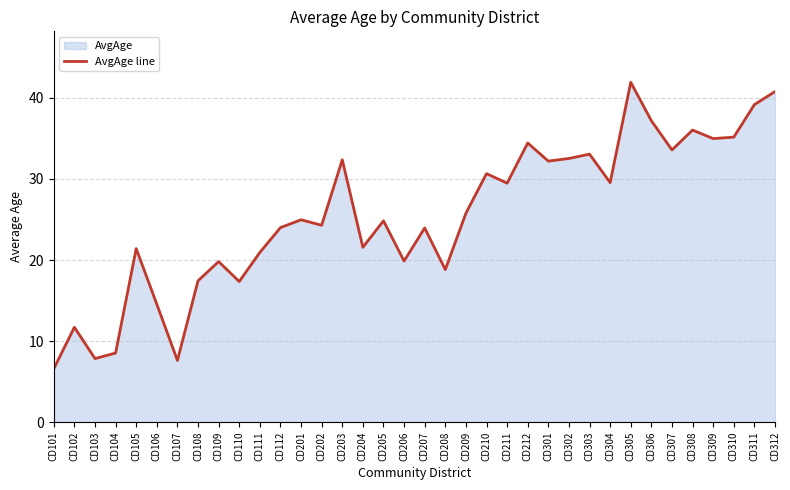

The value at CD310 is 53.1. True or false?

False